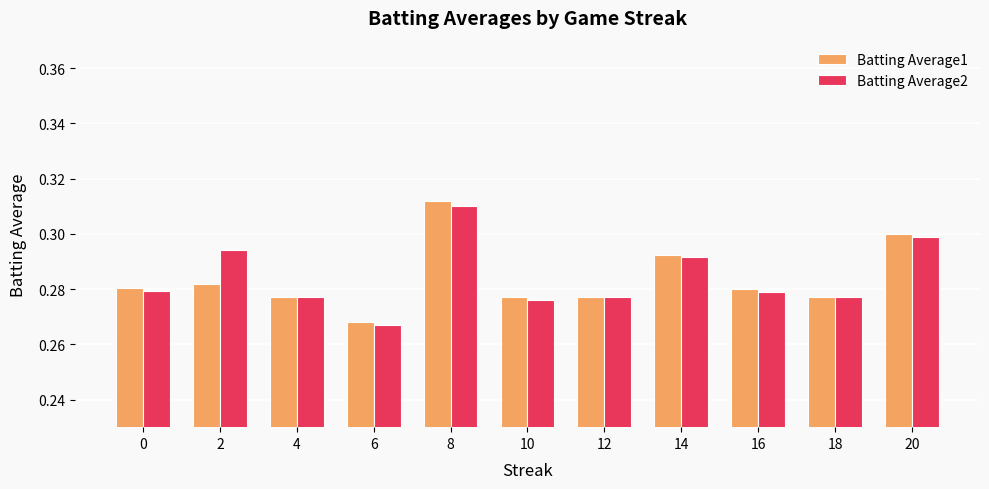

Which category has the lowest value across all series?

6